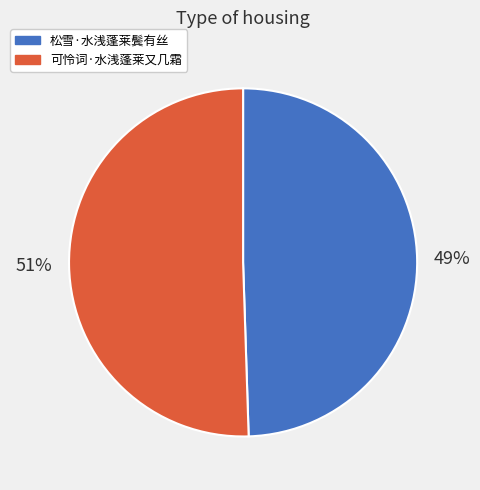

Rank the categories by value from lowest to highest.

松雪·水浅蓬莱鬓有丝, 可怜词·水浅蓬莱又几霜